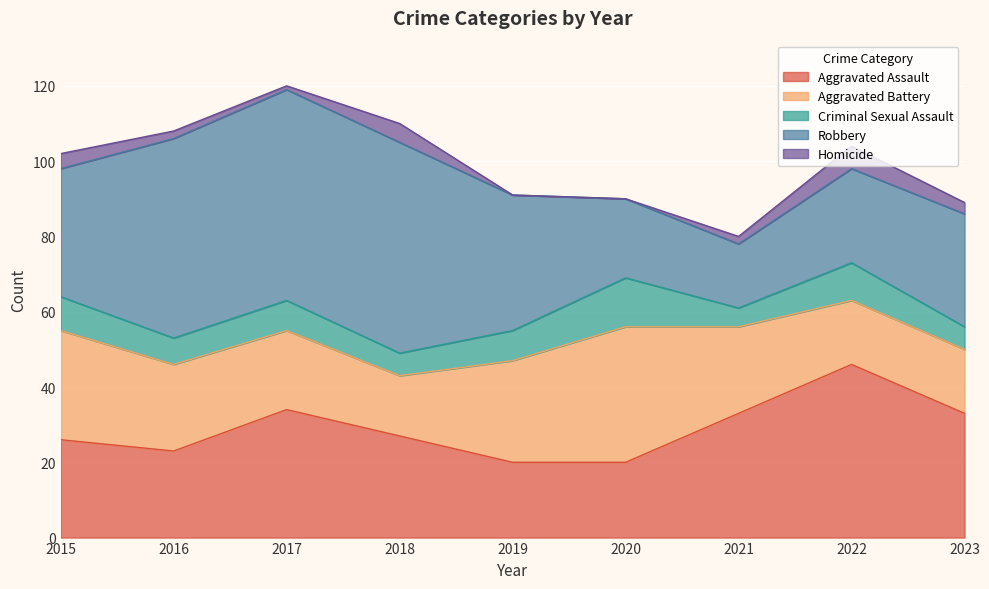

True or false: Aggravated Assault and Homicide intersect in this chart.

False